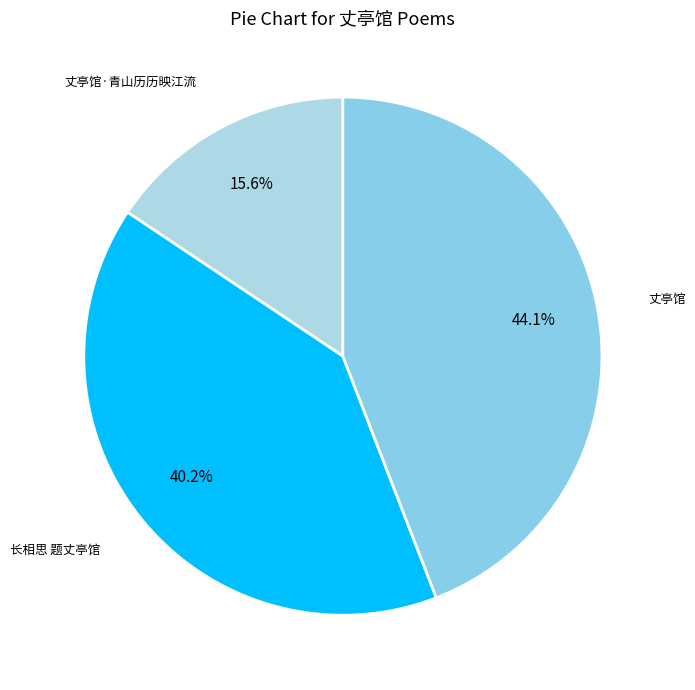

True or false: 长相思 题丈亭馆 accounts for 50% of the total.

False